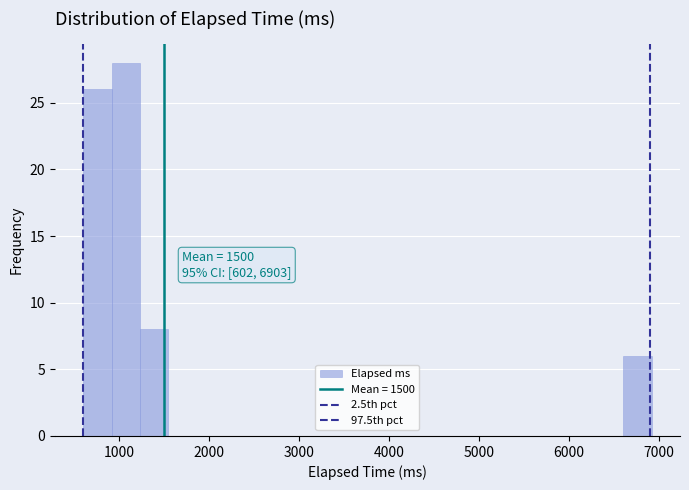

Around what value on the x-axis is the tallest bar? Give the approximate position of its centre, as read against the axis.

1100